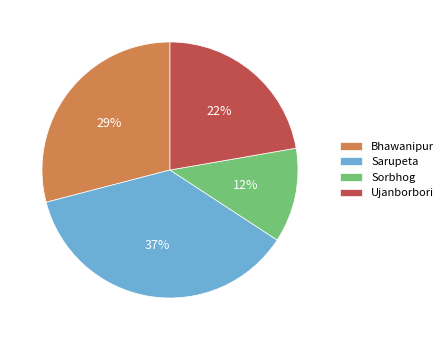

How many slices are in this pie chart?

4